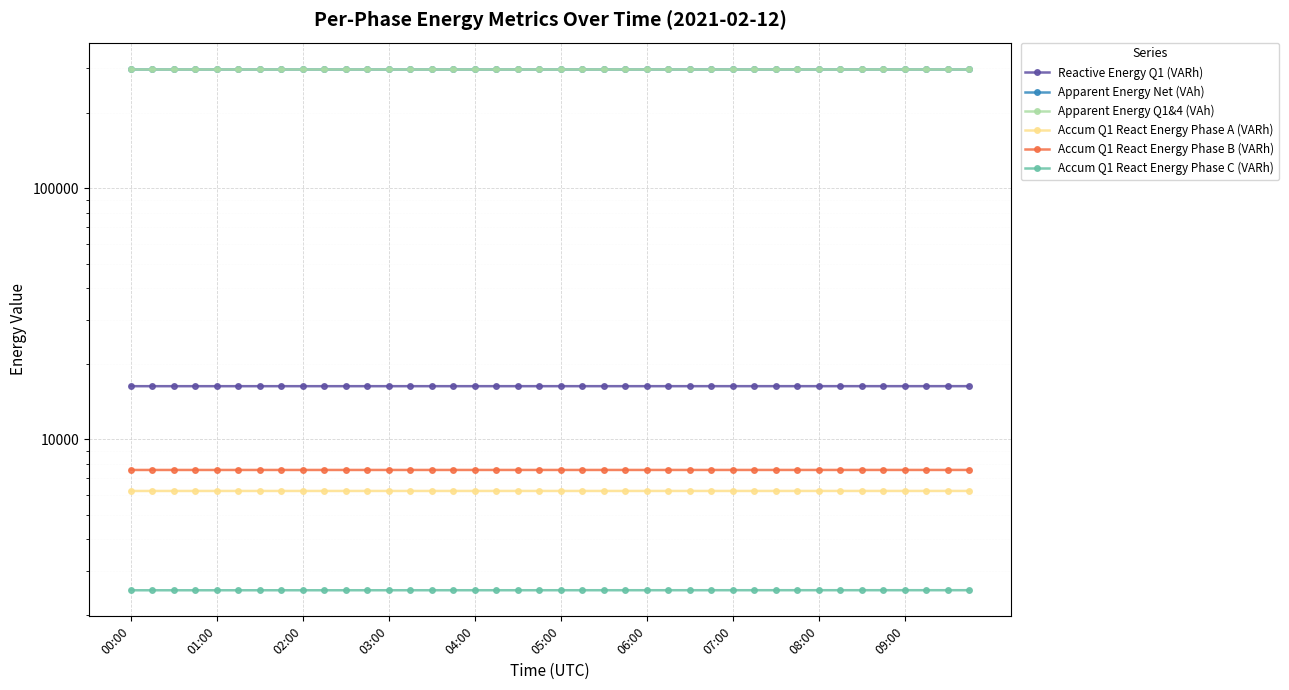

What position from the right is 14?

26